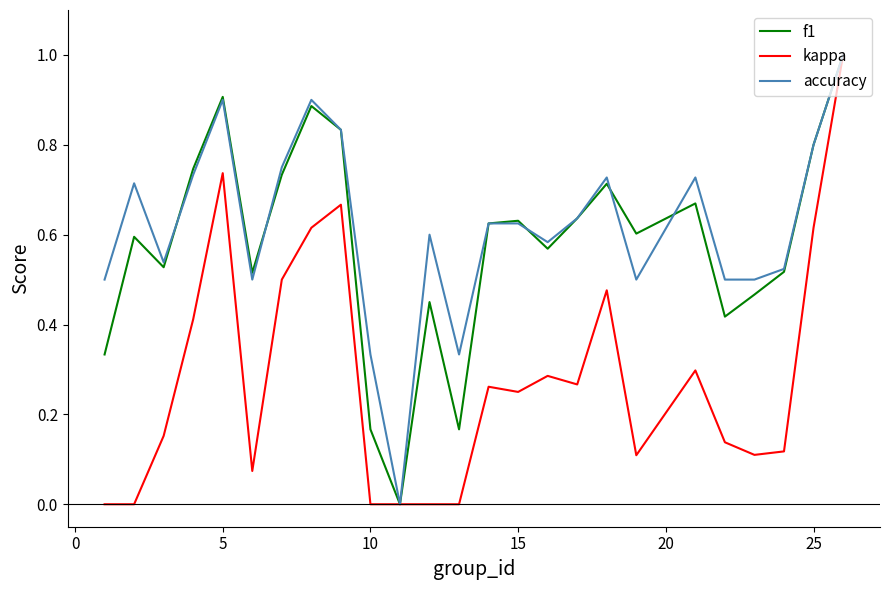

What is the maximum value for kappa?

1.0